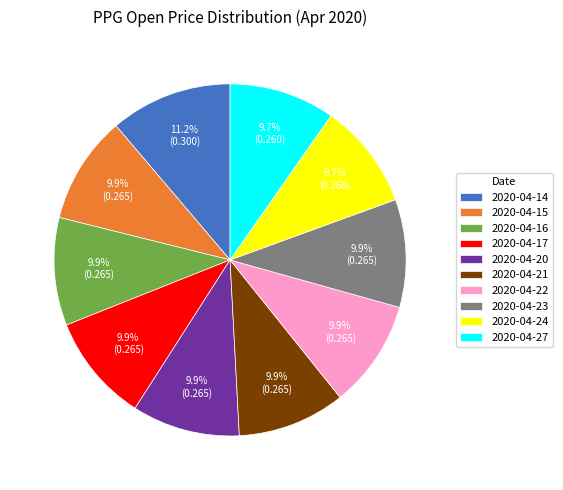

To the nearest percent, what portion does 2020-04-16 represent?

10%